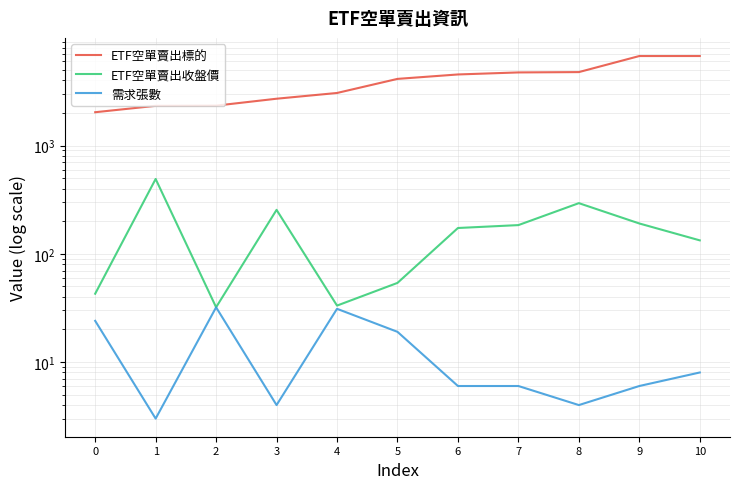

True or false: ETF空單賣出標的 and 需求張數 intersect in this chart.

False